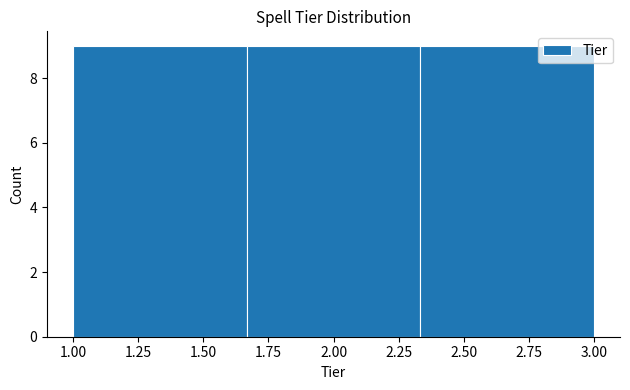

What is the height of the bar covering 1.65 to 2.35 on the x-axis? Neither the bar edges nor the heights are printed on the chart, so give them approximately, as read against the axes.

9